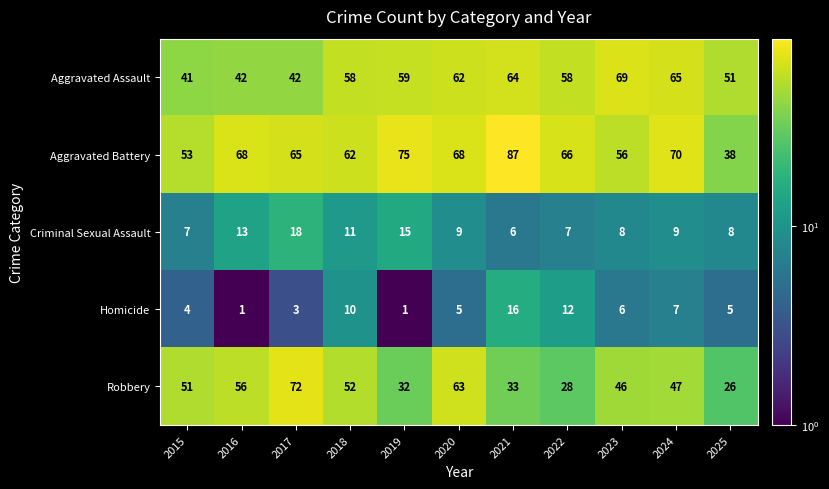

Which series changed the most between 2018 and 2025?

Robbery